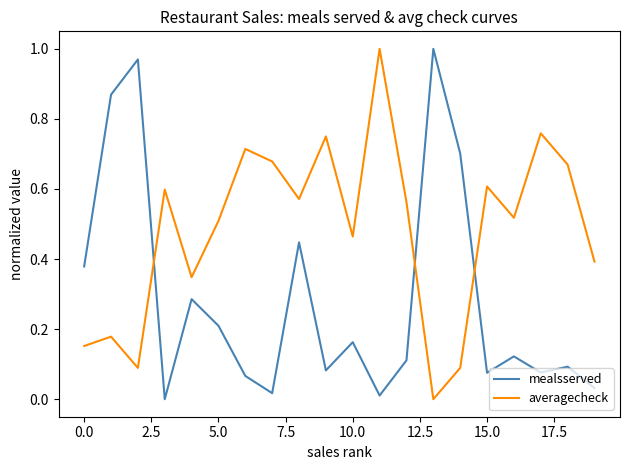

List the series in order of their overall mean, lowest first.

mealsserved, averagecheck